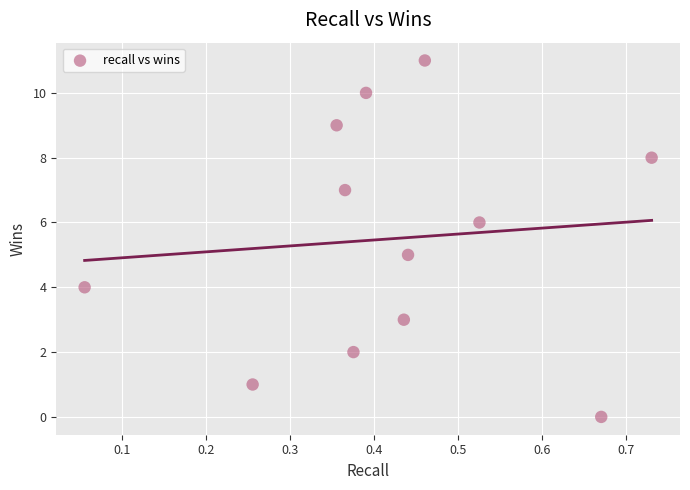

What is the average Y value?

6